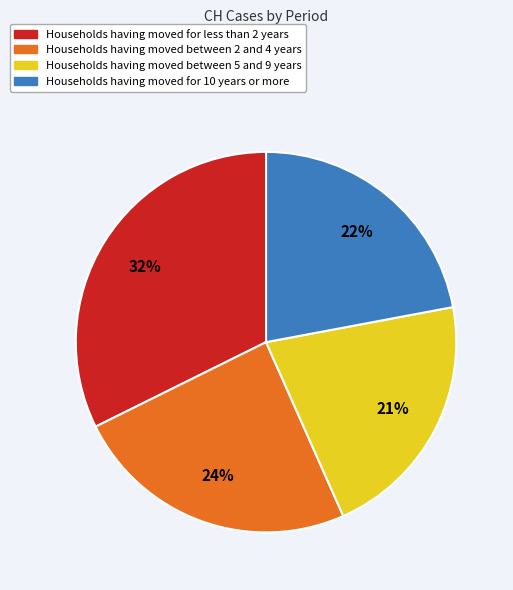

What is the largest slice in the pie chart?

Households having moved for less than 2 years